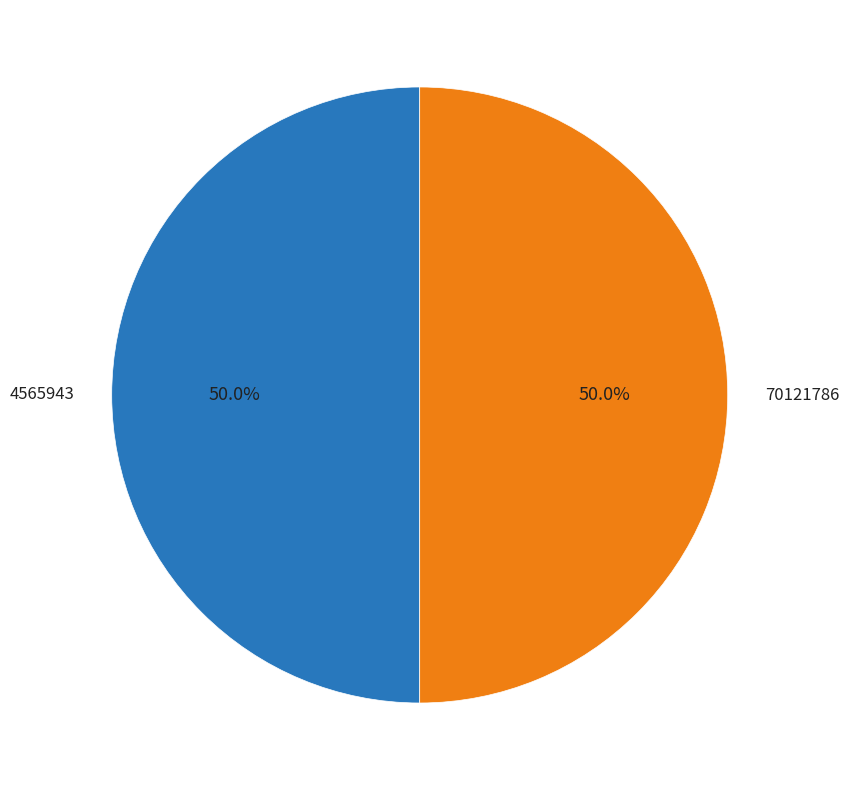

Combined, do 4565943 and 70121786 account for over 50%?

Yes